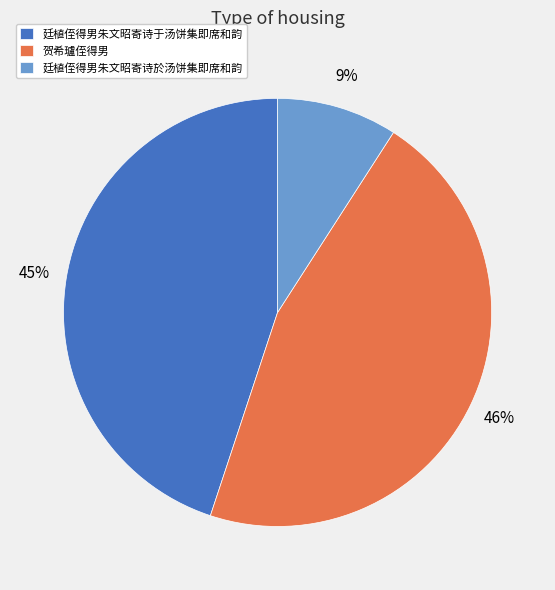

What is the largest slice in the pie chart?

贺希瓐侄得男